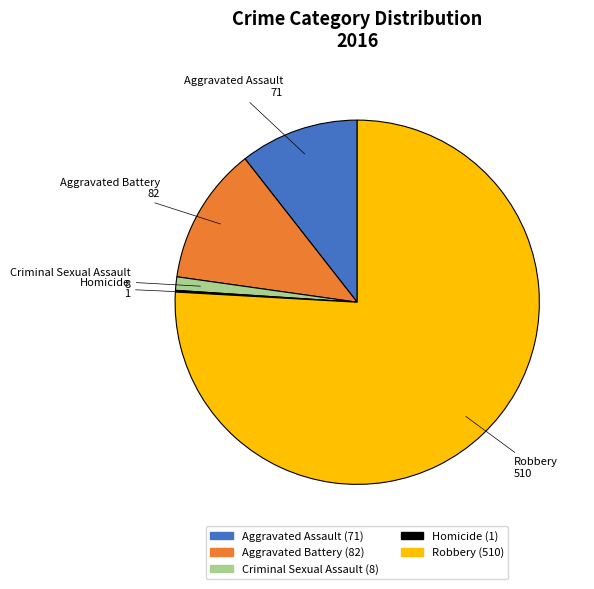

Does Robbery represent more than half of the total?

Yes